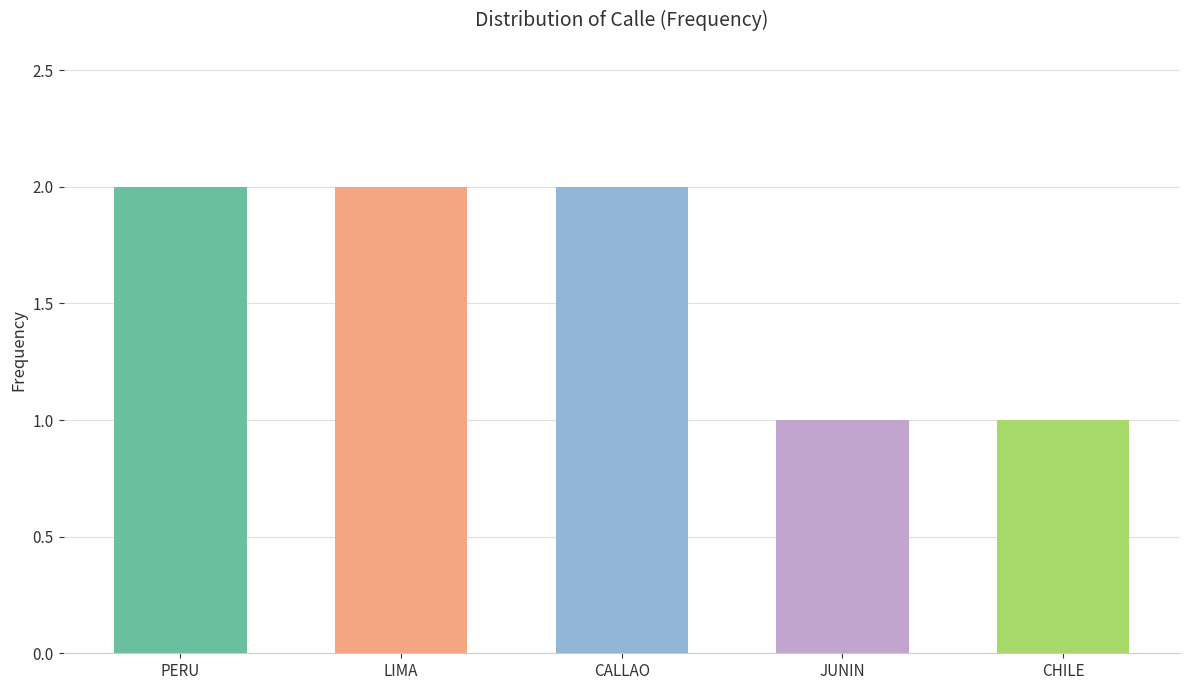

Which has a higher value, LIMA or CHILE?

LIMA